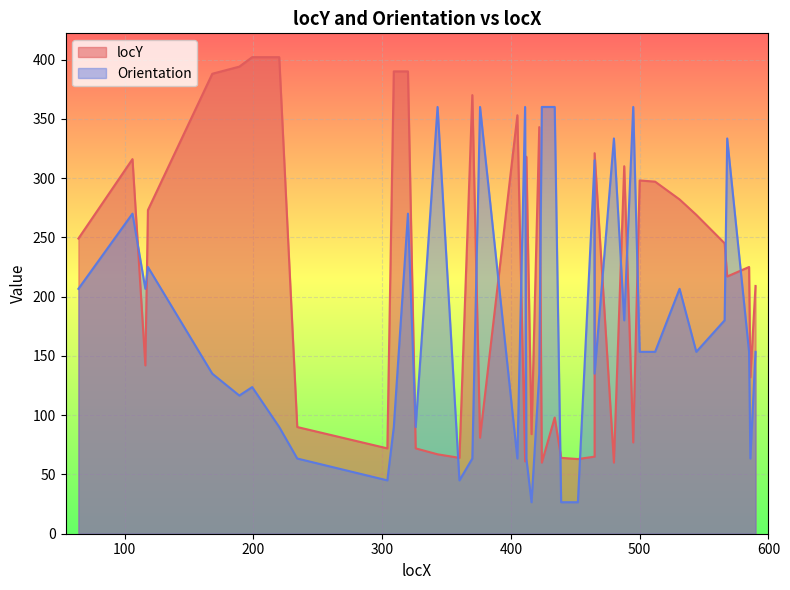

How many times do Orientation and locY cross each other?

18